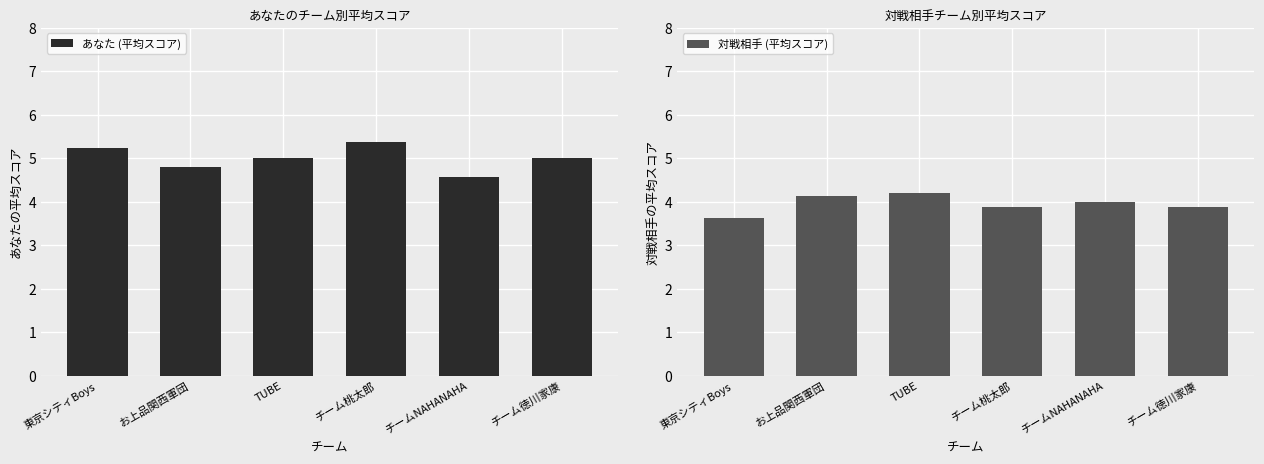

Where does the あなた (平均スコア) series first go above 5?

東京シティBoys